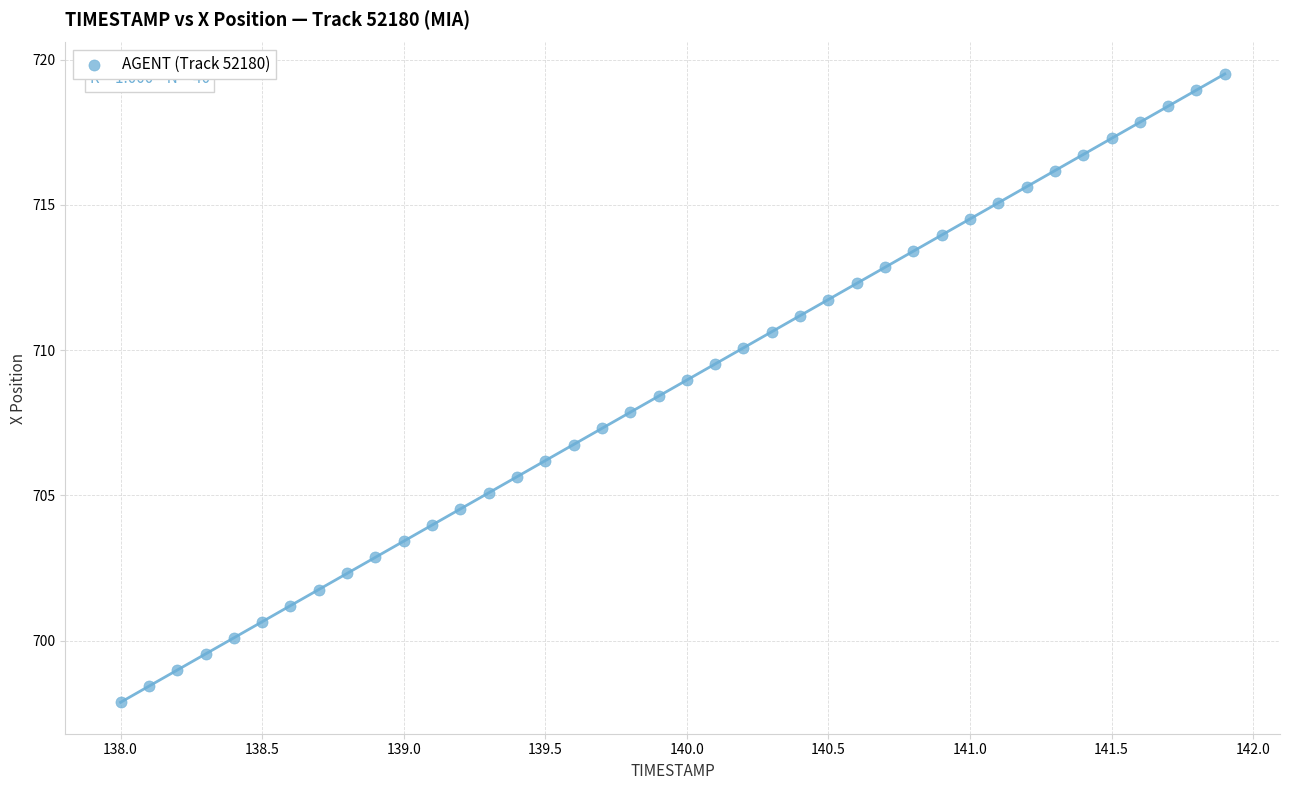

What is the range of Y values (max minus min)?

21.6